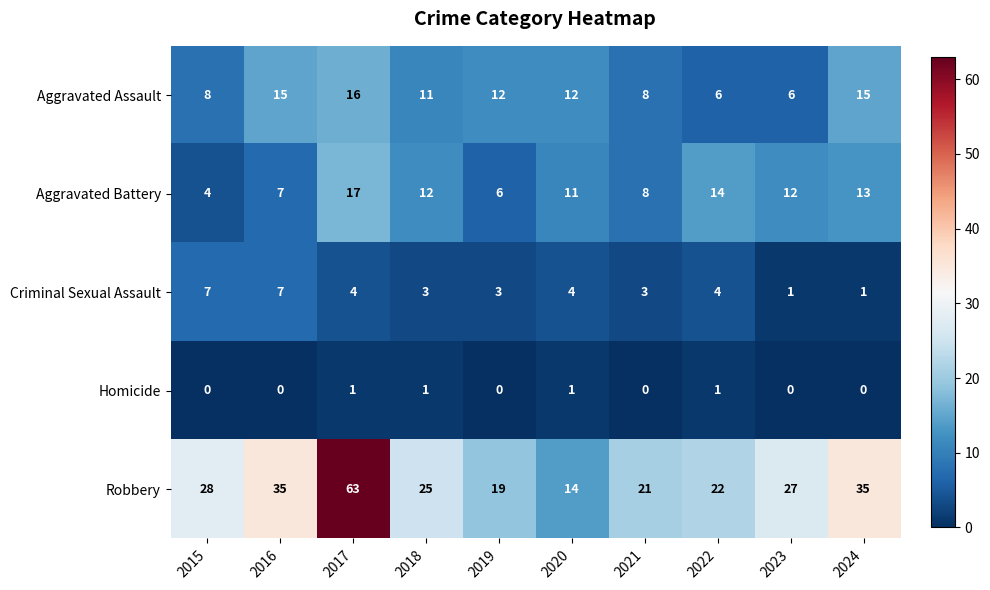

Which series has the widest spread of values?

Robbery